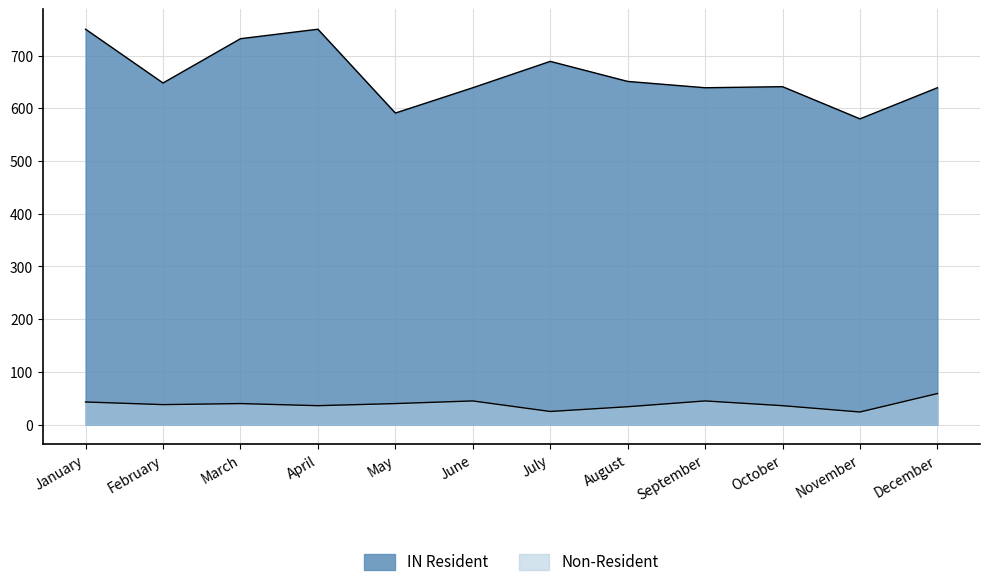

Does the chart have visible grid lines?

Yes